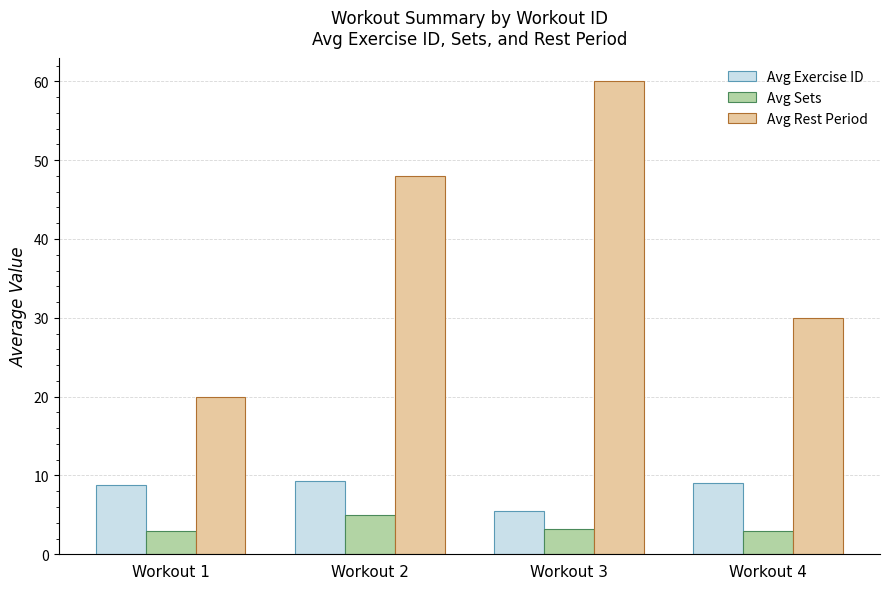

Rank the series at Workout 2 from lowest to highest value.

Avg Sets, Avg Exercise ID, Avg Rest Period